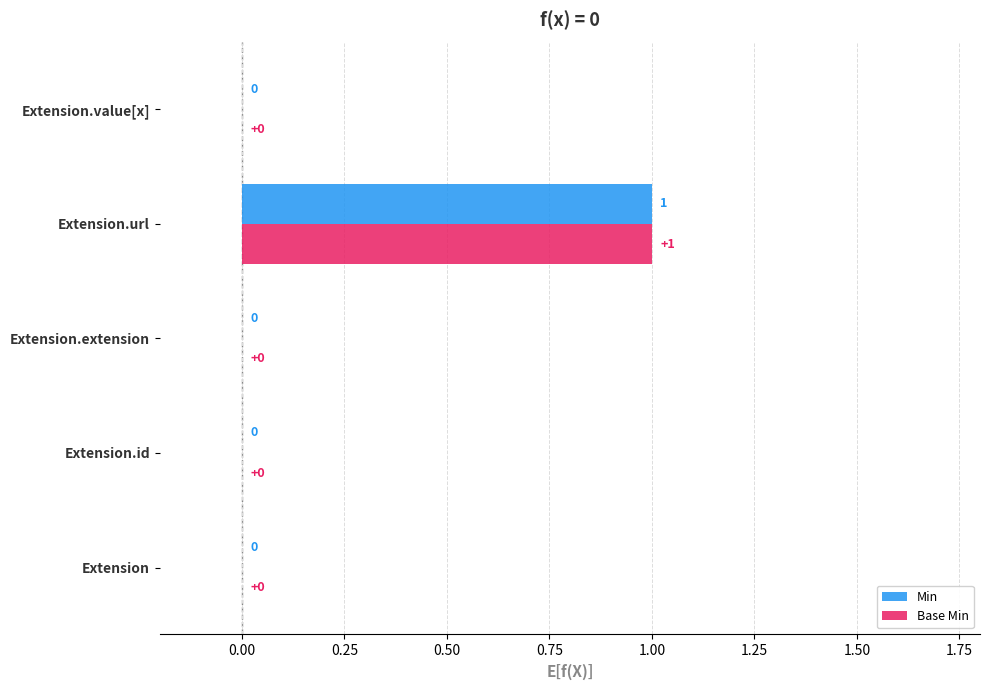

At which category is the sum across all series the highest?

Extension.url